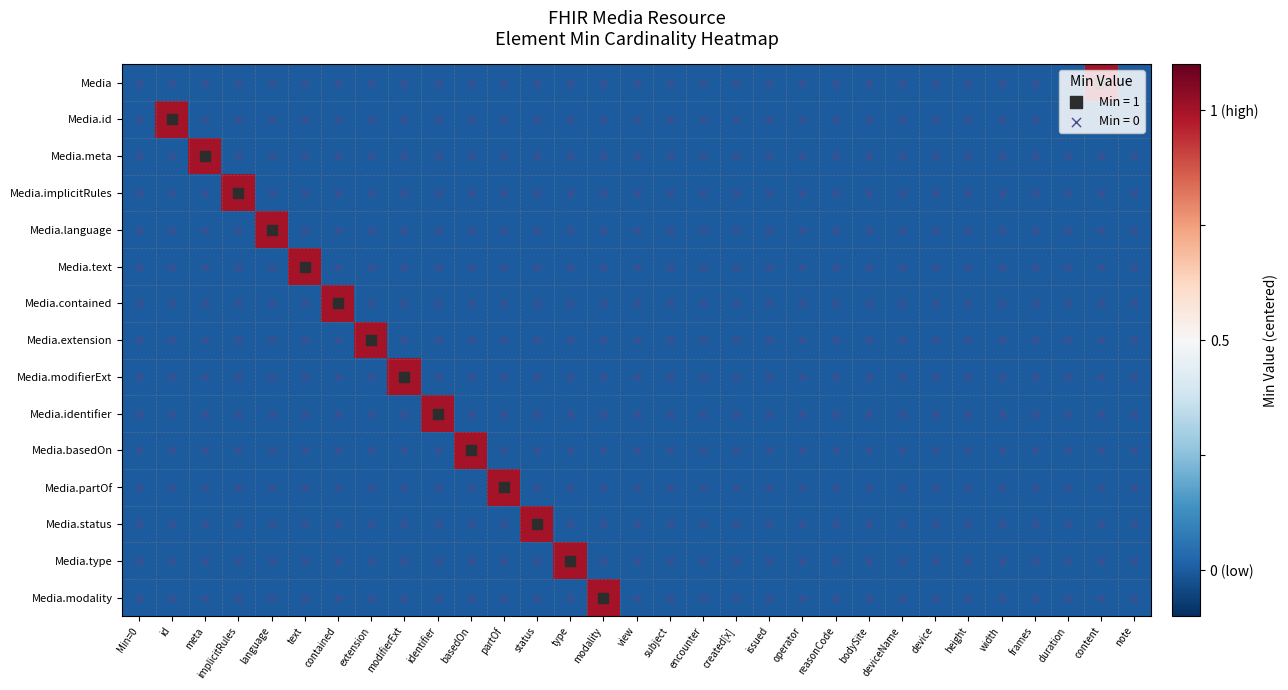

Reading right to left, extract all data points from this chart.

Media: note=-0.5	content=0.5	duration=-0.5	frames=-0.5	width=-0.5	height=-0.5	device=-0.5	deviceName=-0.5	bodySite=-0.5	reasonCode=-0.5	operator=-0.5	issued=-0.5	created[x]=-0.5	encounter=-0.5	subject=-0.5	view=-0.5	modality=-0.5	type=-0.5	status=-0.5	partOf=-0.5	basedOn=-0.5	identifier=-0.5	modifierExt=-0.5	extension=-0.5	contained=-0.5	text=-0.5	language=-0.5	implicitRules=-0.5	meta=-0.5	id=-0.5	Min=0=-0.5
Media.id: note=-0.5	content=-0.5	duration=-0.5	frames=-0.5	width=-0.5	height=-0.5	device=-0.5	deviceName=-0.5	bodySite=-0.5	reasonCode=-0.5	operator=-0.5	issued=-0.5	created[x]=-0.5	encounter=-0.5	subject=-0.5	view=-0.5	modality=-0.5	type=-0.5	status=-0.5	partOf=-0.5	basedOn=-0.5	identifier=-0.5	modifierExt=-0.5	extension=-0.5	contained=-0.5	text=-0.5	language=-0.5	implicitRules=-0.5	meta=-0.5	id=0.5	Min=0=-0.5
Media.meta: note=-0.5	content=-0.5	duration=-0.5	frames=-0.5	width=-0.5	height=-0.5	device=-0.5	deviceName=-0.5	bodySite=-0.5	reasonCode=-0.5	operator=-0.5	issued=-0.5	created[x]=-0.5	encounter=-0.5	subject=-0.5	view=-0.5	modality=-0.5	type=-0.5	status=-0.5	partOf=-0.5	basedOn=-0.5	identifier=-0.5	modifierExt=-0.5	extension=-0.5	contained=-0.5	text=-0.5	language=-0.5	implicitRules=-0.5	meta=0.5	id=-0.5	Min=0=-0.5
Media.implicitRules: note=-0.5	content=-0.5	duration=-0.5	frames=-0.5	width=-0.5	height=-0.5	device=-0.5	deviceName=-0.5	bodySite=-0.5	reasonCode=-0.5	operator=-0.5	issued=-0.5	created[x]=-0.5	encounter=-0.5	subject=-0.5	view=-0.5	modality=-0.5	type=-0.5	status=-0.5	partOf=-0.5	basedOn=-0.5	identifier=-0.5	modifierExt=-0.5	extension=-0.5	contained=-0.5	text=-0.5	language=-0.5	implicitRules=0.5	meta=-0.5	id=-0.5	Min=0=-0.5
Media.language: note=-0.5	content=-0.5	duration=-0.5	frames=-0.5	width=-0.5	height=-0.5	device=-0.5	deviceName=-0.5	bodySite=-0.5	reasonCode=-0.5	operator=-0.5	issued=-0.5	created[x]=-0.5	encounter=-0.5	subject=-0.5	view=-0.5	modality=-0.5	type=-0.5	status=-0.5	partOf=-0.5	basedOn=-0.5	identifier=-0.5	modifierExt=-0.5	extension=-0.5	contained=-0.5	text=-0.5	language=0.5	implicitRules=-0.5	meta=-0.5	id=-0.5	Min=0=-0.5
Media.text: note=-0.5	content=-0.5	duration=-0.5	frames=-0.5	width=-0.5	height=-0.5	device=-0.5	deviceName=-0.5	bodySite=-0.5	reasonCode=-0.5	operator=-0.5	issued=-0.5	created[x]=-0.5	encounter=-0.5	subject=-0.5	view=-0.5	modality=-0.5	type=-0.5	status=-0.5	partOf=-0.5	basedOn=-0.5	identifier=-0.5	modifierExt=-0.5	extension=-0.5	contained=-0.5	text=0.5	language=-0.5	implicitRules=-0.5	meta=-0.5	id=-0.5	Min=0=-0.5
Media.contained: note=-0.5	content=-0.5	duration=-0.5	frames=-0.5	width=-0.5	height=-0.5	device=-0.5	deviceName=-0.5	bodySite=-0.5	reasonCode=-0.5	operator=-0.5	issued=-0.5	created[x]=-0.5	encounter=-0.5	subject=-0.5	view=-0.5	modality=-0.5	type=-0.5	status=-0.5	partOf=-0.5	basedOn=-0.5	identifier=-0.5	modifierExt=-0.5	extension=-0.5	contained=0.5	text=-0.5	language=-0.5	implicitRules=-0.5	meta=-0.5	id=-0.5	Min=0=-0.5
Media.extension: note=-0.5	content=-0.5	duration=-0.5	frames=-0.5	width=-0.5	height=-0.5	device=-0.5	deviceName=-0.5	bodySite=-0.5	reasonCode=-0.5	operator=-0.5	issued=-0.5	created[x]=-0.5	encounter=-0.5	subject=-0.5	view=-0.5	modality=-0.5	type=-0.5	status=-0.5	partOf=-0.5	basedOn=-0.5	identifier=-0.5	modifierExt=-0.5	extension=0.5	contained=-0.5	text=-0.5	language=-0.5	implicitRules=-0.5	meta=-0.5	id=-0.5	Min=0=-0.5
Media.modifierExt: note=-0.5	content=-0.5	duration=-0.5	frames=-0.5	width=-0.5	height=-0.5	device=-0.5	deviceName=-0.5	bodySite=-0.5	reasonCode=-0.5	operator=-0.5	issued=-0.5	created[x]=-0.5	encounter=-0.5	subject=-0.5	view=-0.5	modality=-0.5	type=-0.5	status=-0.5	partOf=-0.5	basedOn=-0.5	identifier=-0.5	modifierExt=0.5	extension=-0.5	contained=-0.5	text=-0.5	language=-0.5	implicitRules=-0.5	meta=-0.5	id=-0.5	Min=0=-0.5
Media.identifier: note=-0.5	content=-0.5	duration=-0.5	frames=-0.5	width=-0.5	height=-0.5	device=-0.5	deviceName=-0.5	bodySite=-0.5	reasonCode=-0.5	operator=-0.5	issued=-0.5	created[x]=-0.5	encounter=-0.5	subject=-0.5	view=-0.5	modality=-0.5	type=-0.5	status=-0.5	partOf=-0.5	basedOn=-0.5	identifier=0.5	modifierExt=-0.5	extension=-0.5	contained=-0.5	text=-0.5	language=-0.5	implicitRules=-0.5	meta=-0.5	id=-0.5	Min=0=-0.5
Media.basedOn: note=-0.5	content=-0.5	duration=-0.5	frames=-0.5	width=-0.5	height=-0.5	device=-0.5	deviceName=-0.5	bodySite=-0.5	reasonCode=-0.5	operator=-0.5	issued=-0.5	created[x]=-0.5	encounter=-0.5	subject=-0.5	view=-0.5	modality=-0.5	type=-0.5	status=-0.5	partOf=-0.5	basedOn=0.5	identifier=-0.5	modifierExt=-0.5	extension=-0.5	contained=-0.5	text=-0.5	language=-0.5	implicitRules=-0.5	meta=-0.5	id=-0.5	Min=0=-0.5
Media.partOf: note=-0.5	content=-0.5	duration=-0.5	frames=-0.5	width=-0.5	height=-0.5	device=-0.5	deviceName=-0.5	bodySite=-0.5	reasonCode=-0.5	operator=-0.5	issued=-0.5	created[x]=-0.5	encounter=-0.5	subject=-0.5	view=-0.5	modality=-0.5	type=-0.5	status=-0.5	partOf=0.5	basedOn=-0.5	identifier=-0.5	modifierExt=-0.5	extension=-0.5	contained=-0.5	text=-0.5	language=-0.5	implicitRules=-0.5	meta=-0.5	id=-0.5	Min=0=-0.5
Media.status: note=-0.5	content=-0.5	duration=-0.5	frames=-0.5	width=-0.5	height=-0.5	device=-0.5	deviceName=-0.5	bodySite=-0.5	reasonCode=-0.5	operator=-0.5	issued=-0.5	created[x]=-0.5	encounter=-0.5	subject=-0.5	view=-0.5	modality=-0.5	type=-0.5	status=0.5	partOf=-0.5	basedOn=-0.5	identifier=-0.5	modifierExt=-0.5	extension=-0.5	contained=-0.5	text=-0.5	language=-0.5	implicitRules=-0.5	meta=-0.5	id=-0.5	Min=0=-0.5
Media.type: note=-0.5	content=-0.5	duration=-0.5	frames=-0.5	width=-0.5	height=-0.5	device=-0.5	deviceName=-0.5	bodySite=-0.5	reasonCode=-0.5	operator=-0.5	issued=-0.5	created[x]=-0.5	encounter=-0.5	subject=-0.5	view=-0.5	modality=-0.5	type=0.5	status=-0.5	partOf=-0.5	basedOn=-0.5	identifier=-0.5	modifierExt=-0.5	extension=-0.5	contained=-0.5	text=-0.5	language=-0.5	implicitRules=-0.5	meta=-0.5	id=-0.5	Min=0=-0.5
Media.modality: note=-0.5	content=-0.5	duration=-0.5	frames=-0.5	width=-0.5	height=-0.5	device=-0.5	deviceName=-0.5	bodySite=-0.5	reasonCode=-0.5	operator=-0.5	issued=-0.5	created[x]=-0.5	encounter=-0.5	subject=-0.5	view=-0.5	modality=0.5	type=-0.5	status=-0.5	partOf=-0.5	basedOn=-0.5	identifier=-0.5	modifierExt=-0.5	extension=-0.5	contained=-0.5	text=-0.5	language=-0.5	implicitRules=-0.5	meta=-0.5	id=-0.5	Min=0=-0.5